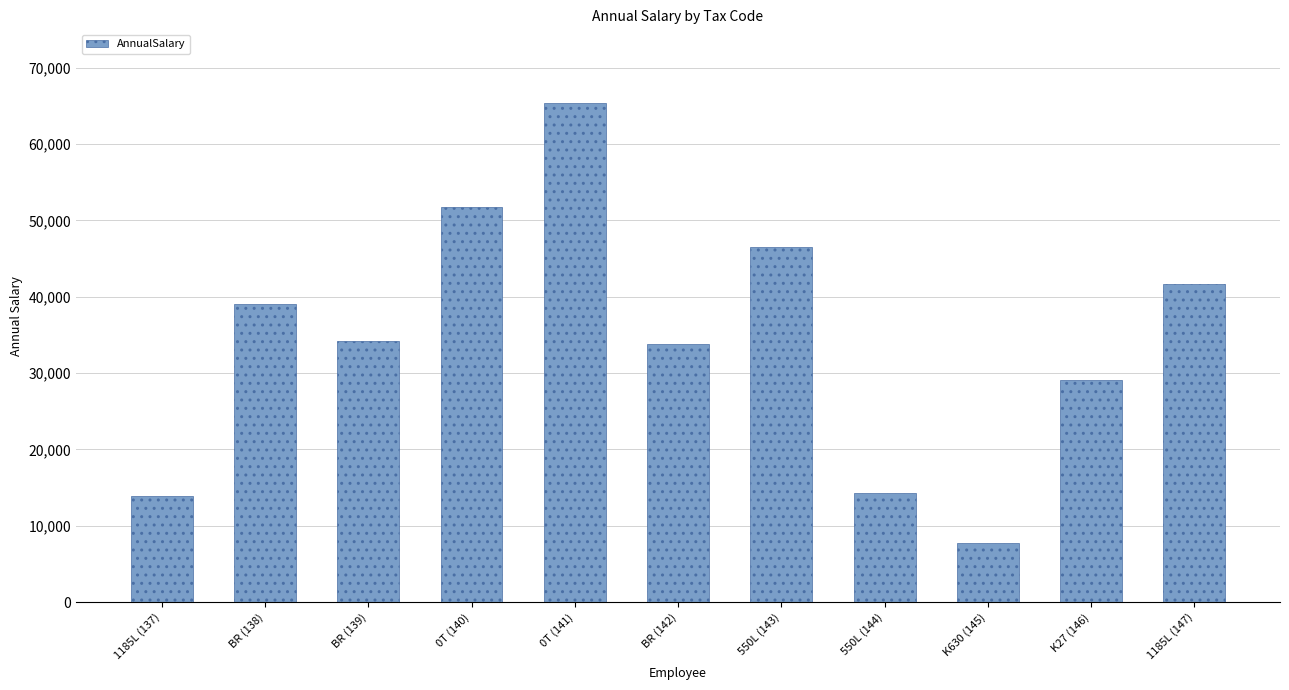

How many bars are there in total?

11